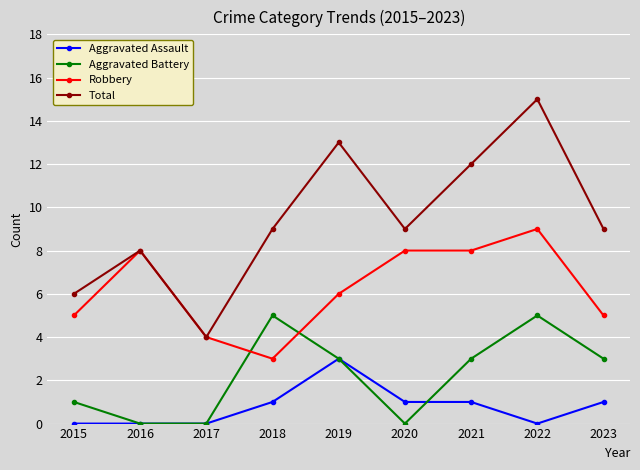

In Total, how many points are lower than both neighbors (excluding endpoints)?

2